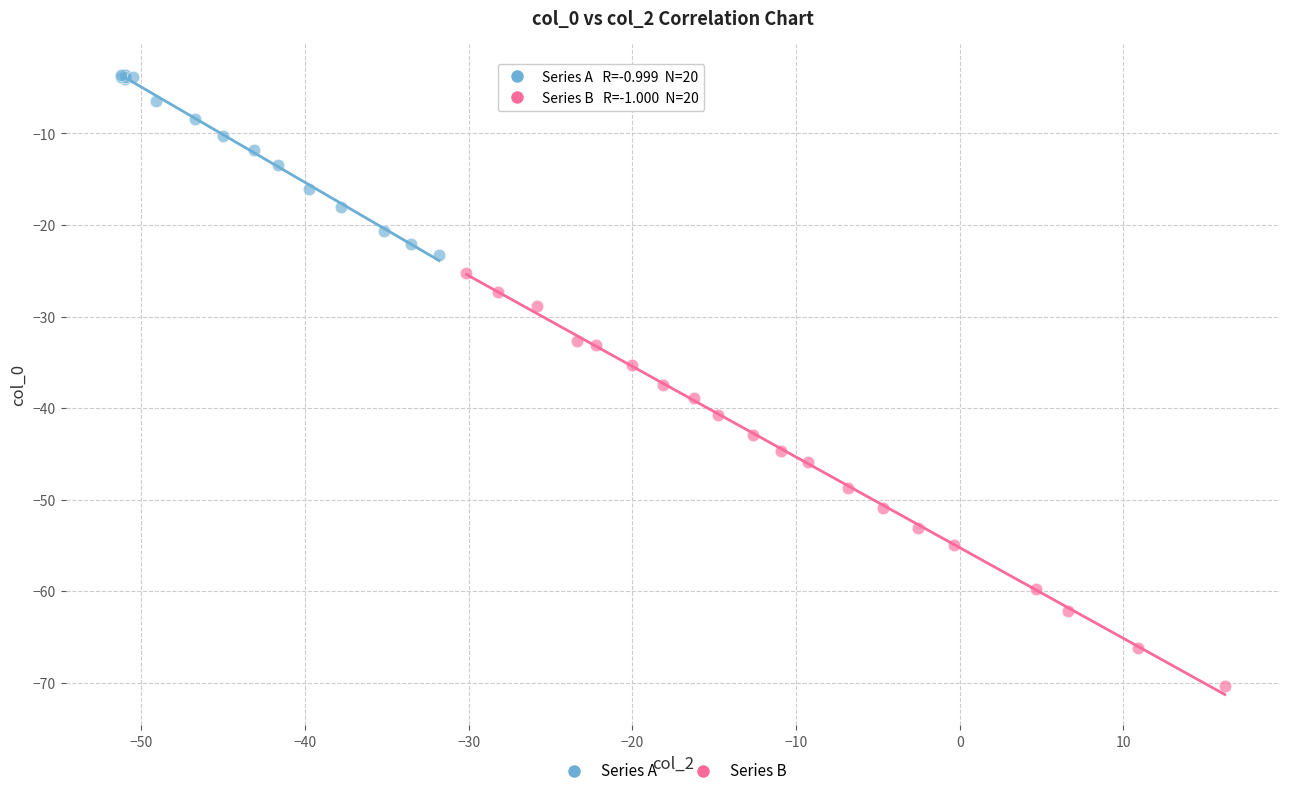

Which series contains the lowest Y value?

Series B